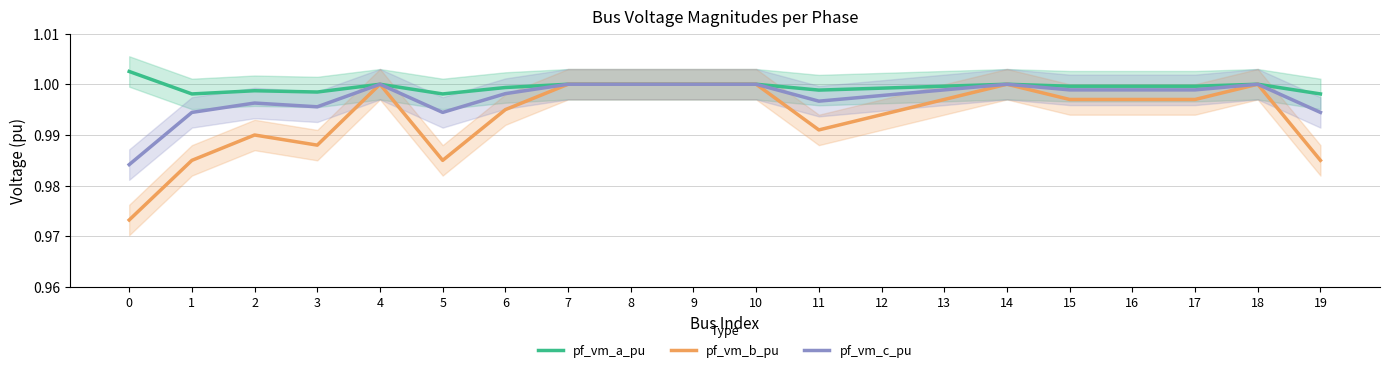

True or false: pf_vm_b_pu and pf_vm_a_pu cross at least once.

False